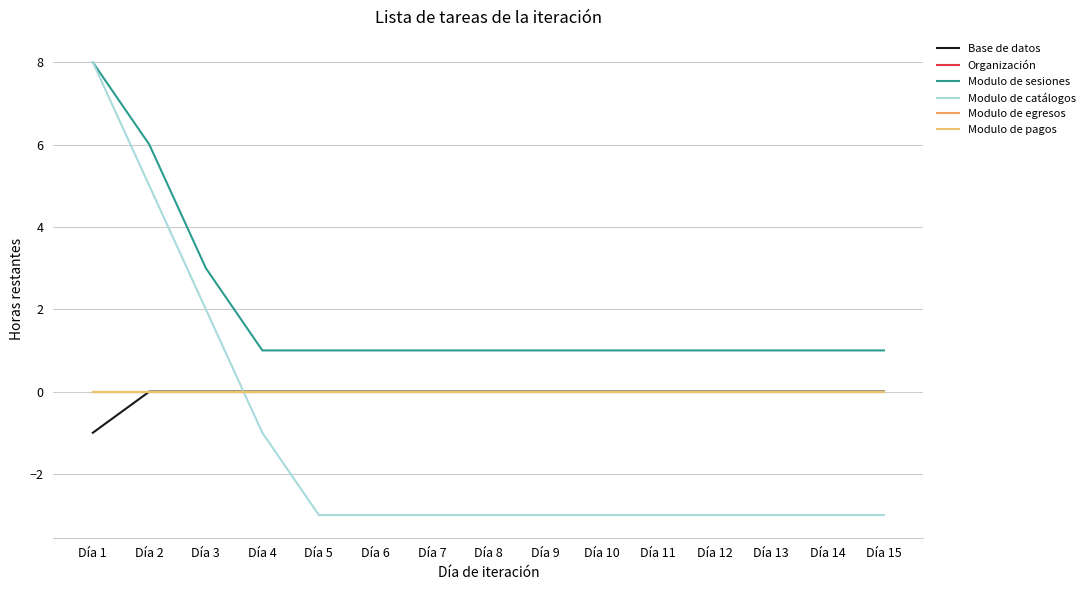

What is the value of the Modulo de sesiones point at the 11th from the left?

1